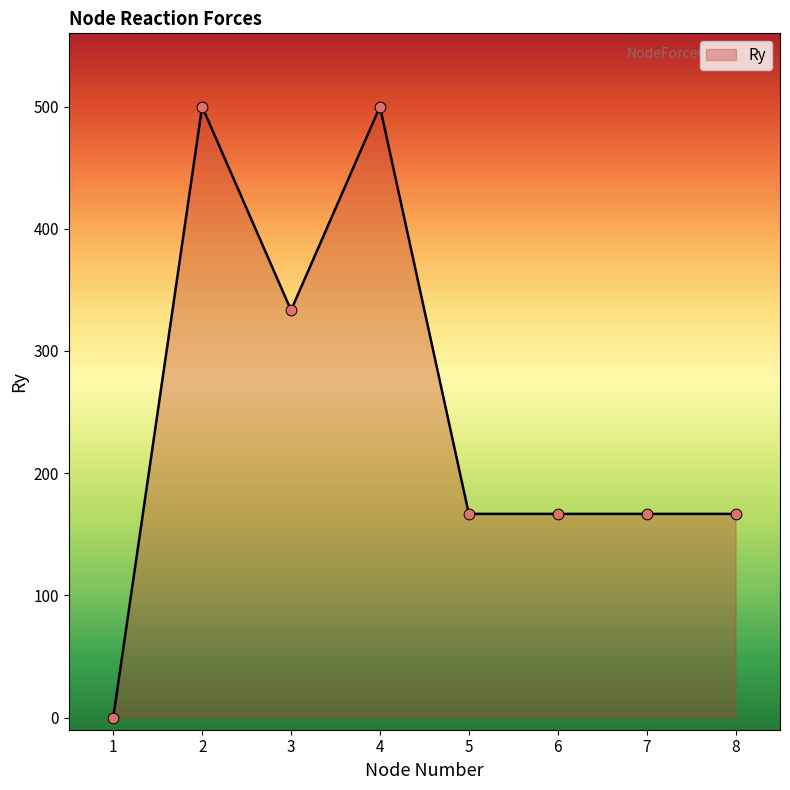

Approximately how many times larger is the value at 4 compared to 8?

3.0